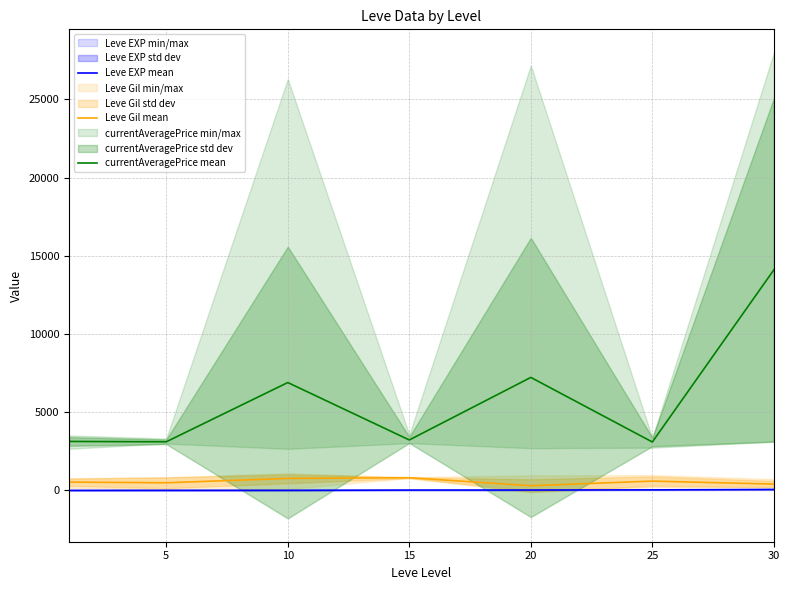

What is the maximum value for Leve Gil mean?

810.0